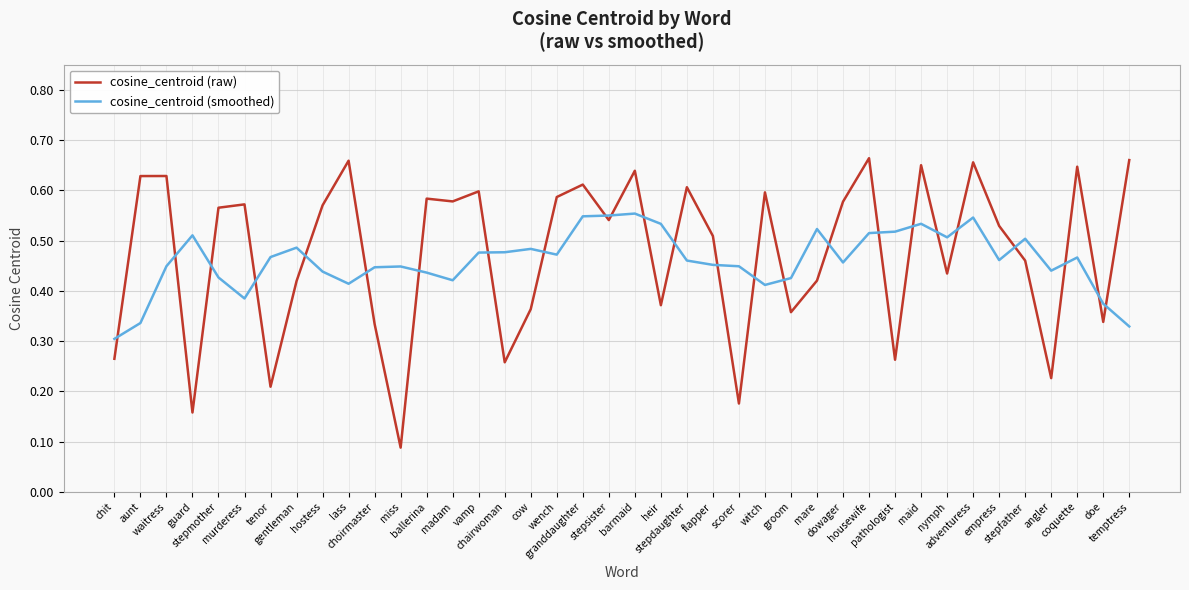

Count the cosine_centroid (smoothed) values in the range 0 to 1.

40